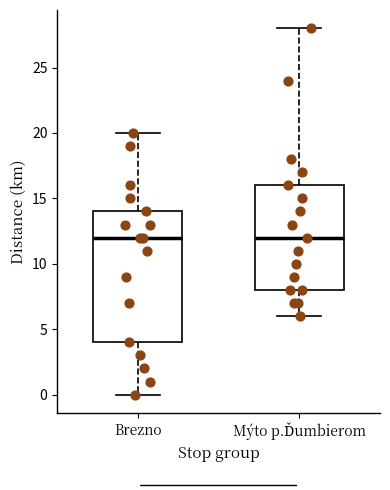

Where is the upper edge of the box for Mýto p.Ďumbierom on the y-axis? The values are not printed on the chart, so give them approximately, as read against the axis.

16